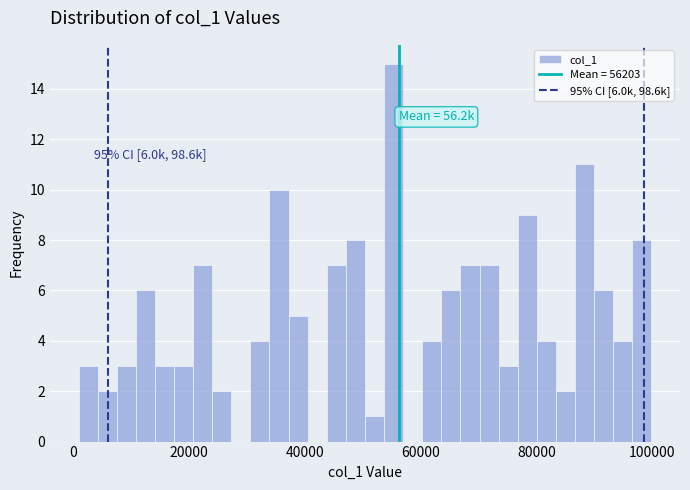

Read against the x-axis, roughly where is the centre of the tallest bar?

56000